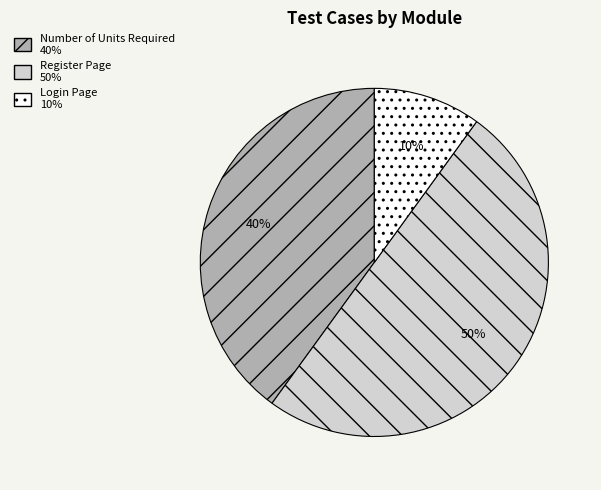

To the nearest percent, what is the combined percentage of Register Page and Number of Units Required?

90%